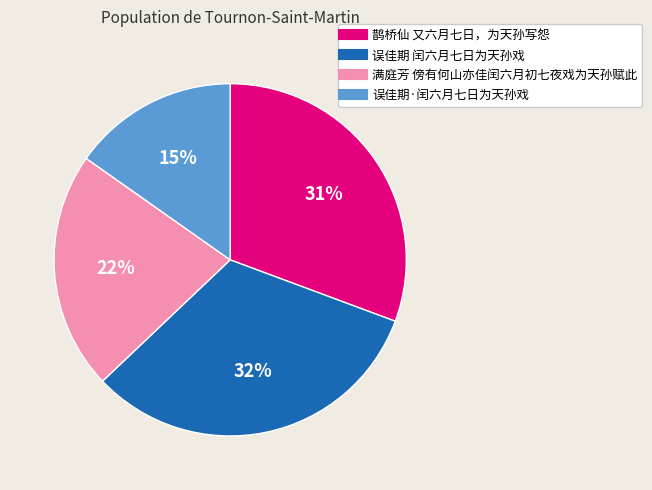

To the nearest percent, what portion does 满庭芳 傍有何山亦佳闰六月初七夜戏为天孙赋此 represent?

22%